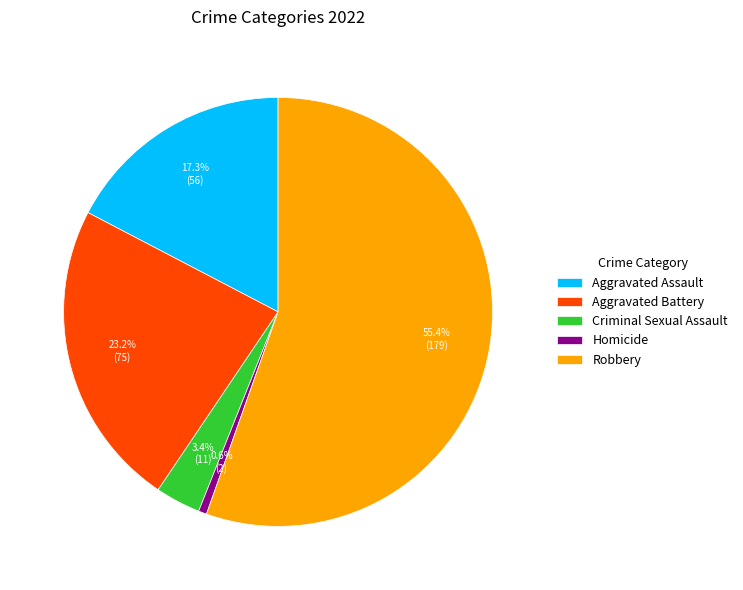

Which slice is the largest?

Robbery